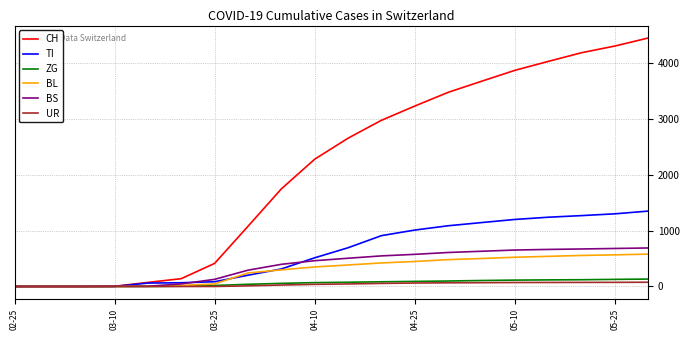

Which series has the largest range (max minus min)?

CH